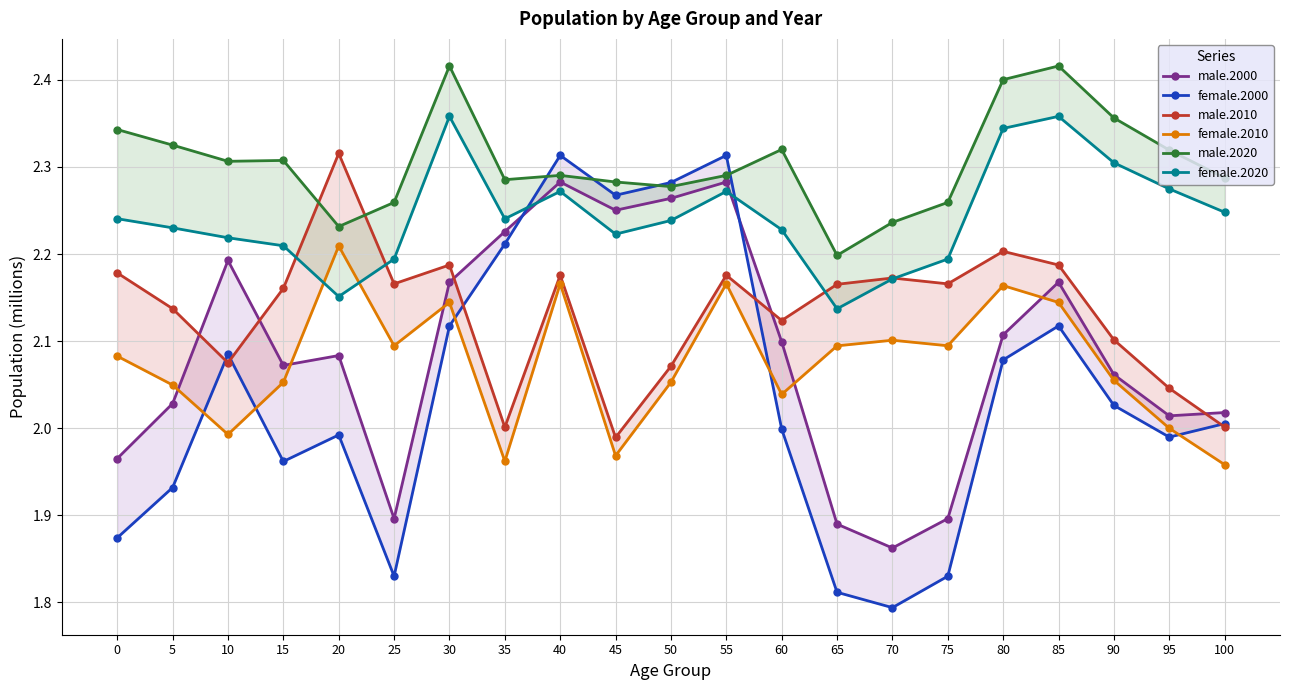

Between 40 and 75, which series saw the biggest shift?

female.2000